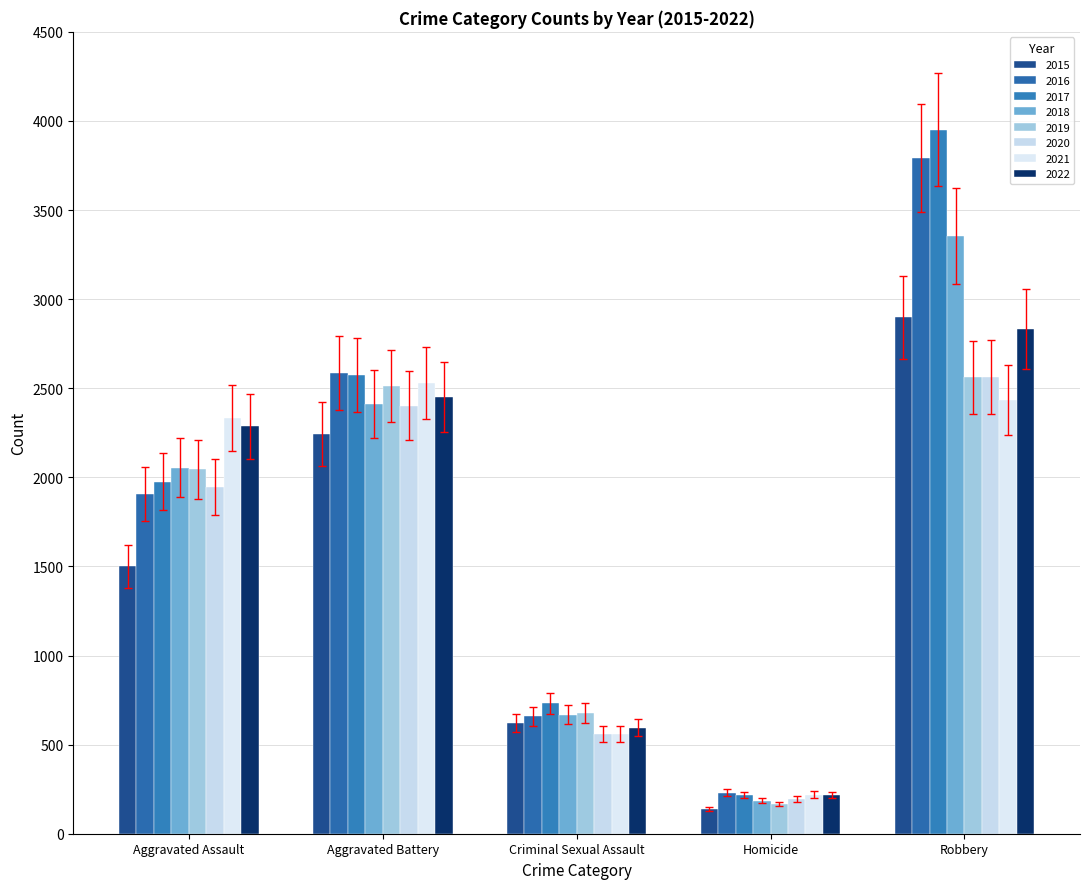

At which category is the sum across all series the highest?

Robbery